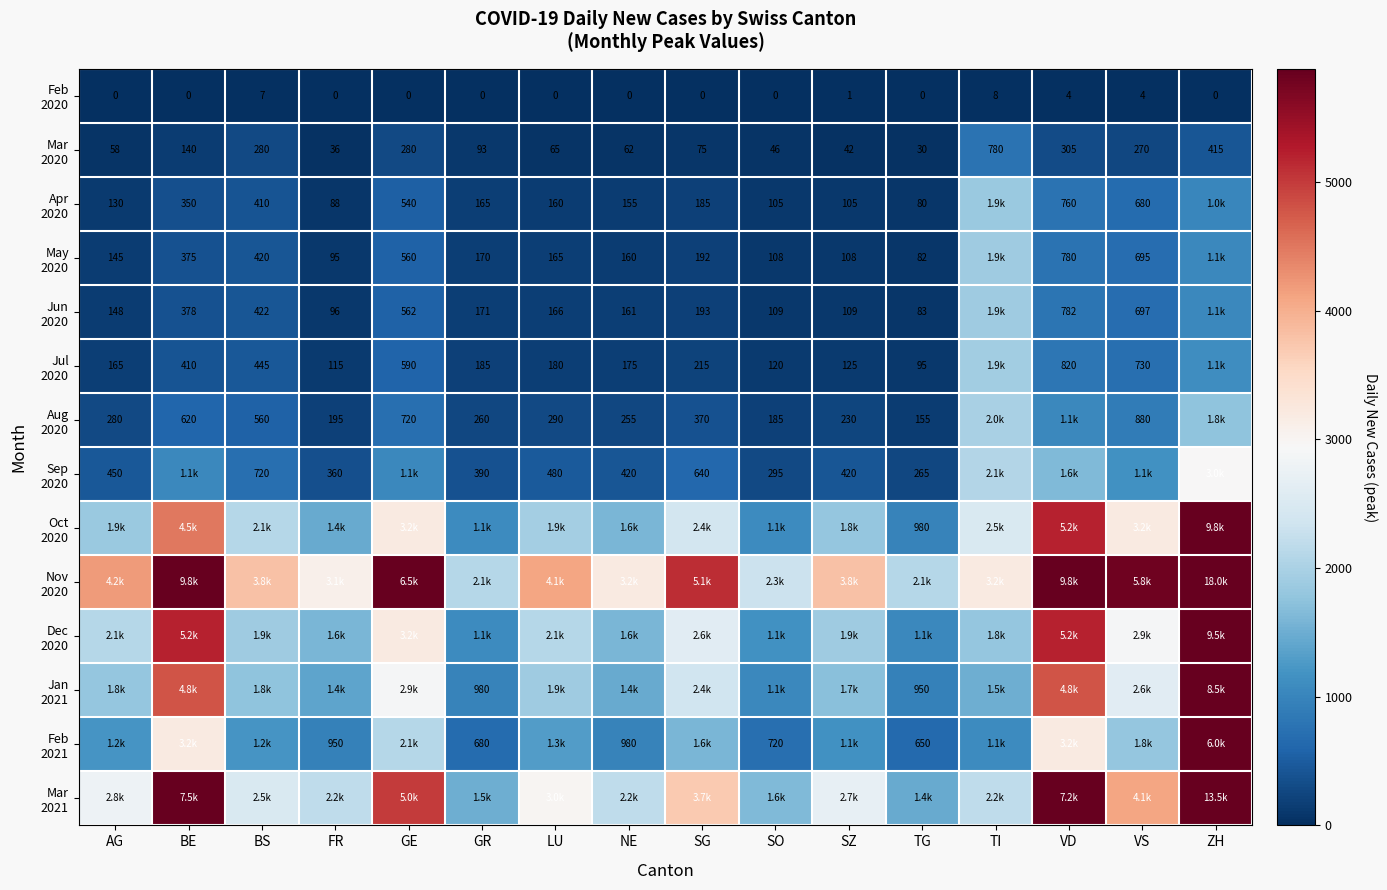

What is the sum of all Feb 2021 values?

27830